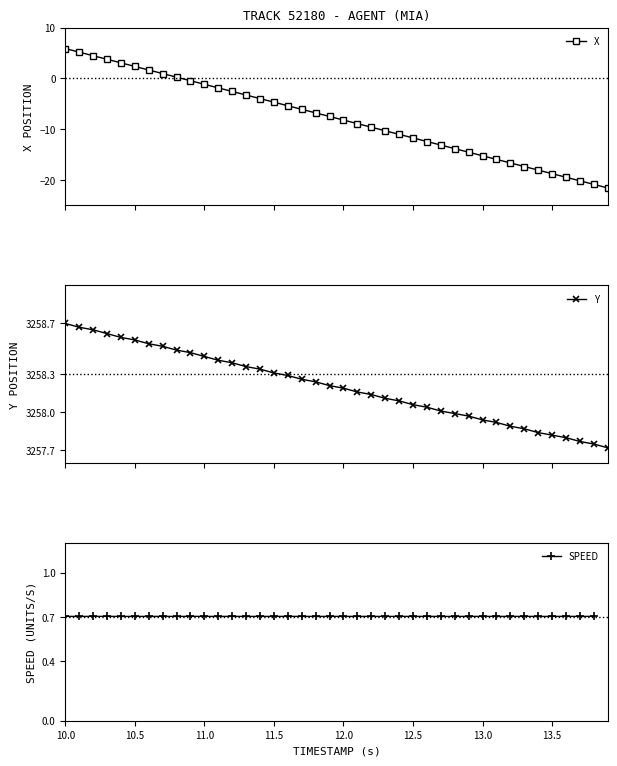

How many data points in Y are above 3258?

28